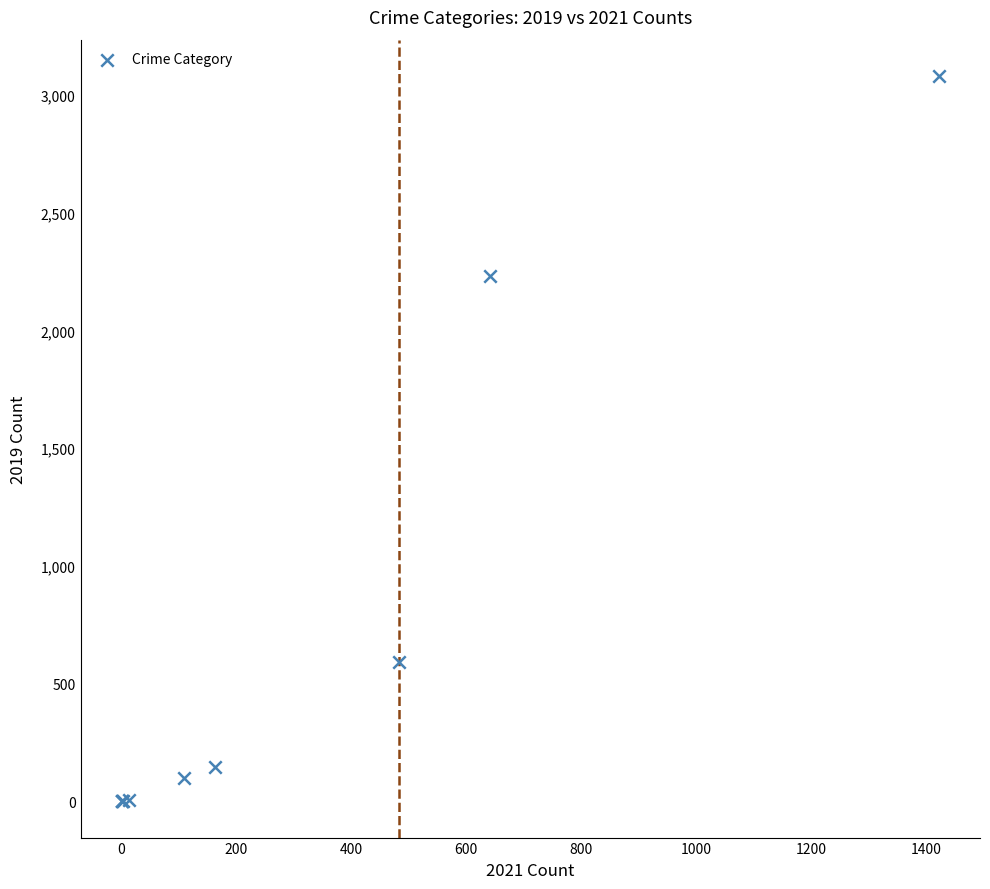

What Y value in the scatter plot is closest to 1540?

2230